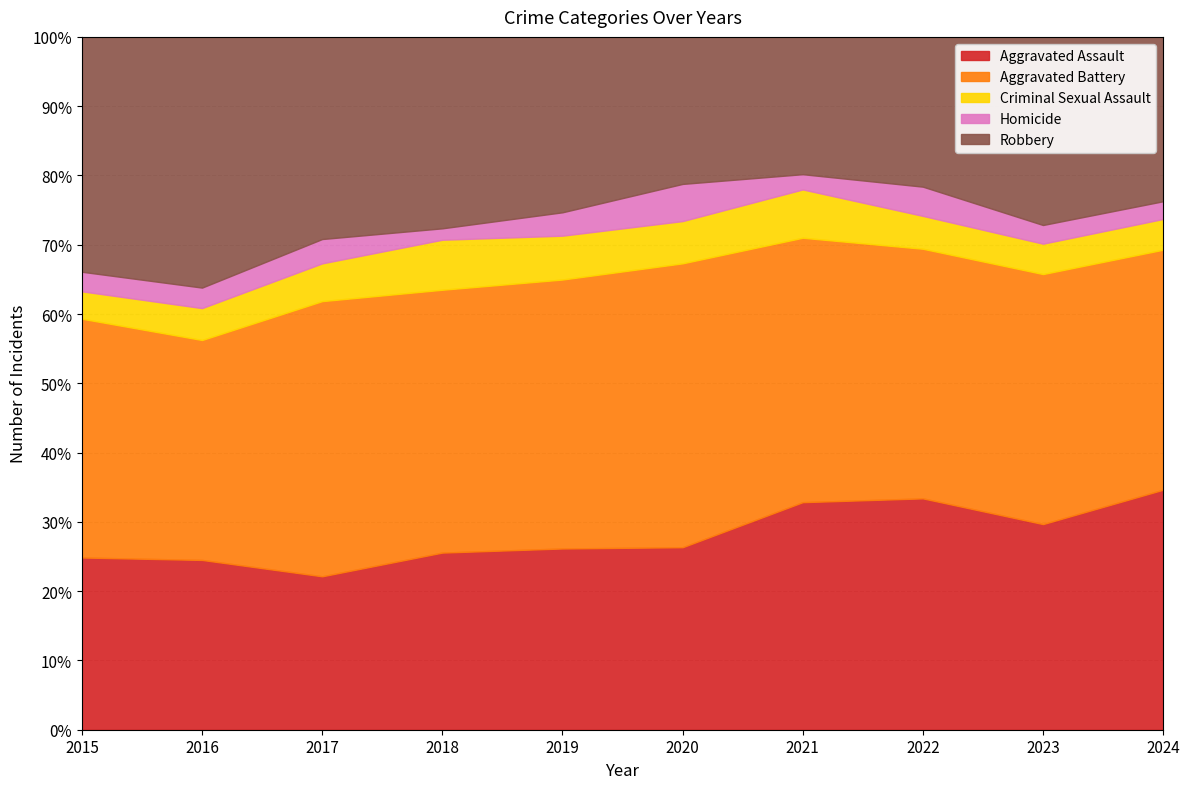

Is the value of Criminal Sexual Assault at 2021 greater than the value of Aggravated Assault at 2021?

No